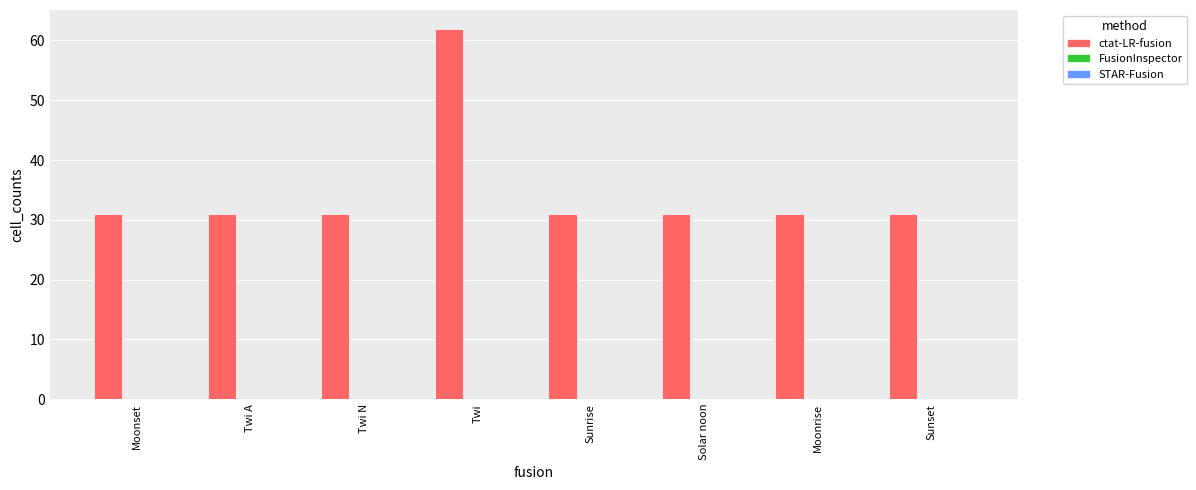

At which category does the chart reach its peak across all series?

Twi